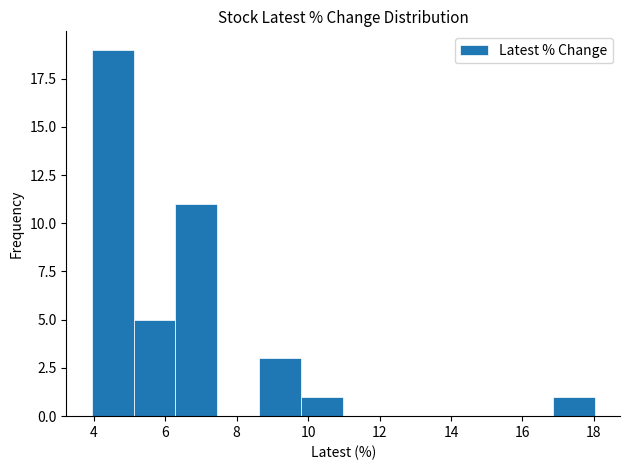

Reading left to right, list every bar in this chart as the range it spans on the x-axis followed by its height. Neither the bar edges nor the heights are printed on the chart, so give them approximately, as read against the axes.

4.0 to 5.2: 19
5.2 to 6.2: 5
6.2 to 7.4: 11
7.4 to 8.6: 0
8.6 to 9.8: 3
9.8 to 11.0: 1
11.0 to 12.2: 0
12.2 to 13.4: 0
13.4 to 14.6: 0
14.6 to 15.6: 0
15.6 to 16.8: 0
16.8 to 18.0: 1